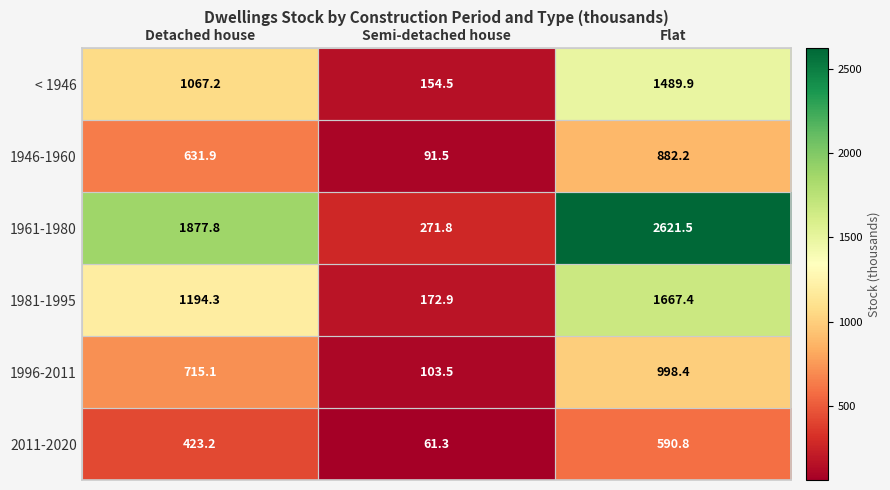

What is the average value of the 1946-1960 series?

535.2